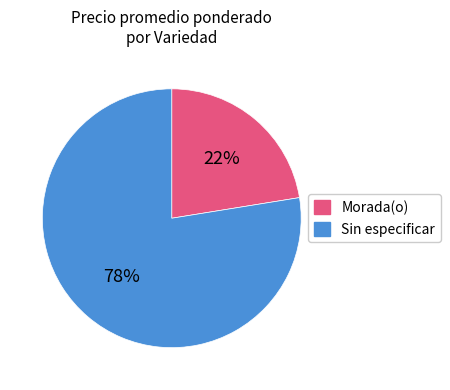

Does any single category account for the majority?

Yes